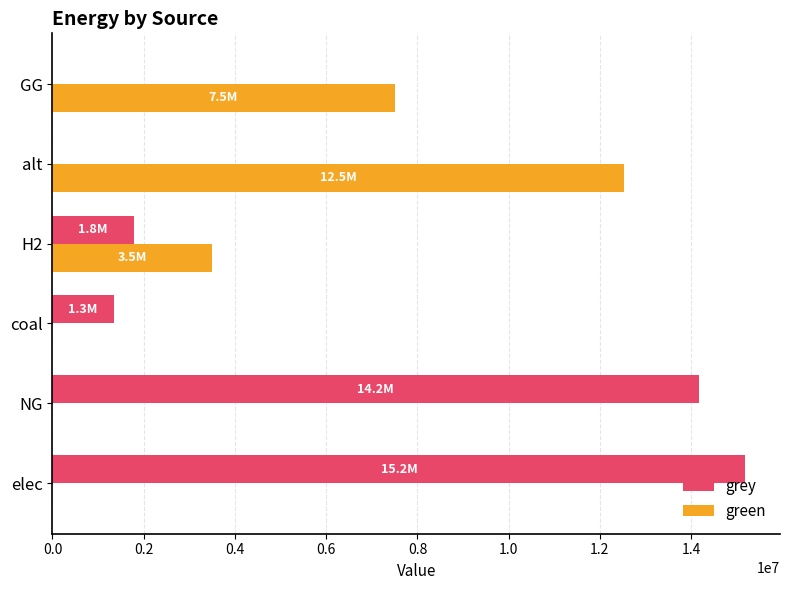

At which label is green closest to 6259577?

GG